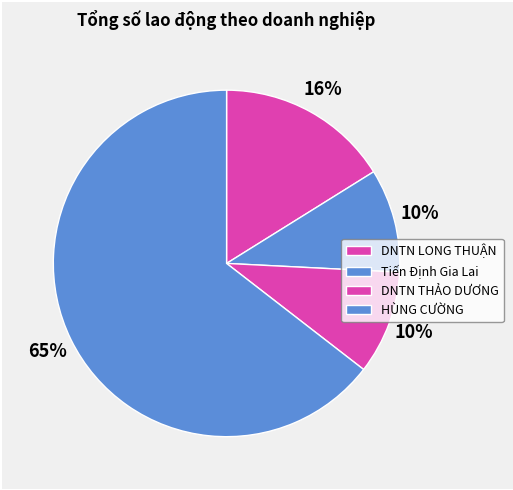

To the nearest percent, what is the difference between the largest and smallest slice percentages?

55%